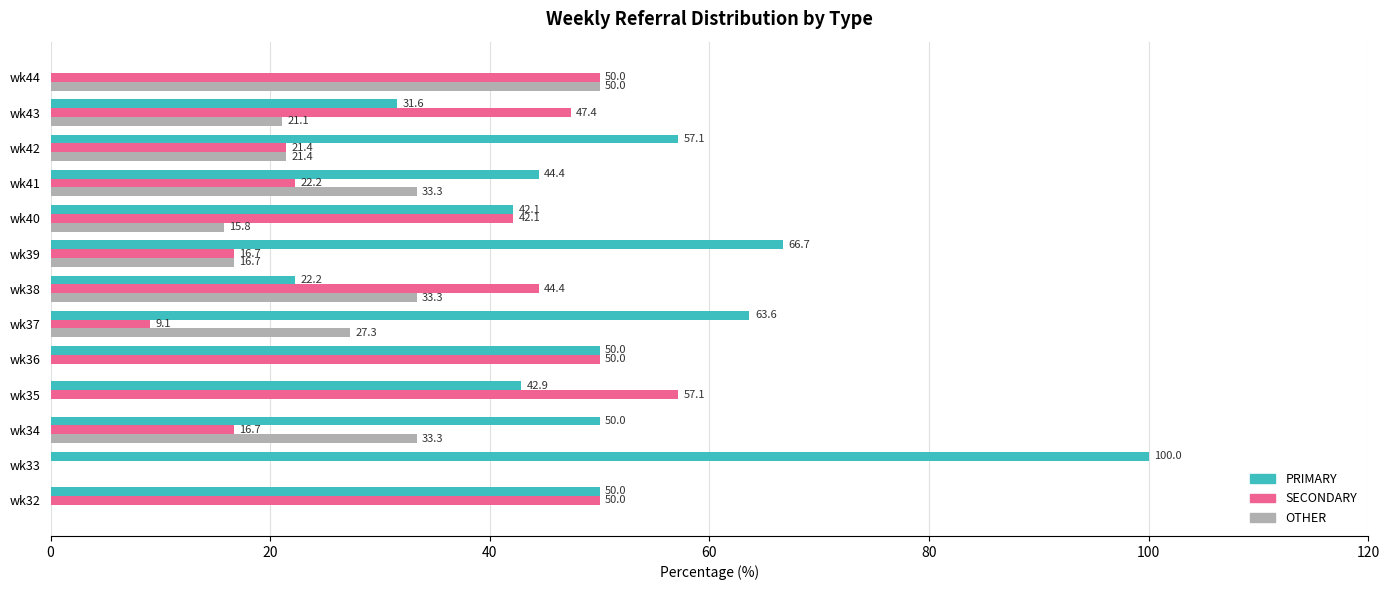

What are all the series names shown in the legend?

PRIMARY, SECONDARY, OTHER